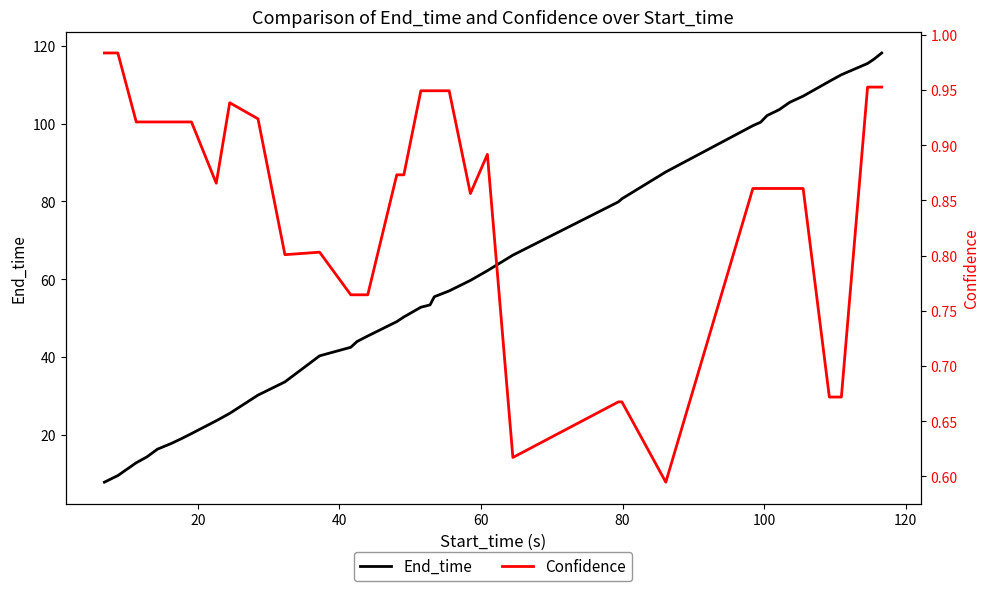

What is the maximum value for Confidence?

1.0